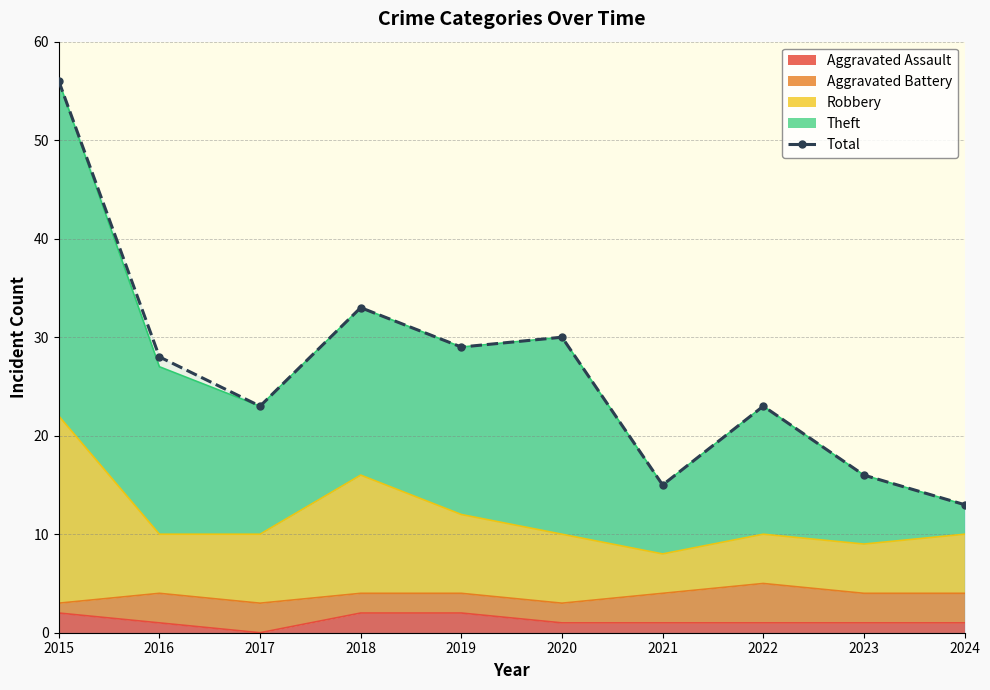

The chart shows a value of 23 at 2022. True or false?

True